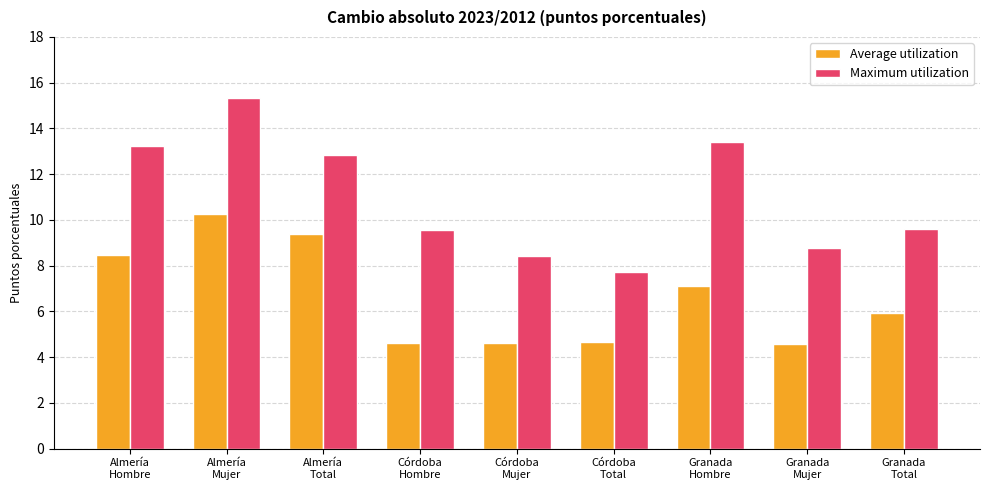

The value of Average utilization at Almería
Hombre is 8.5. True or false?

True